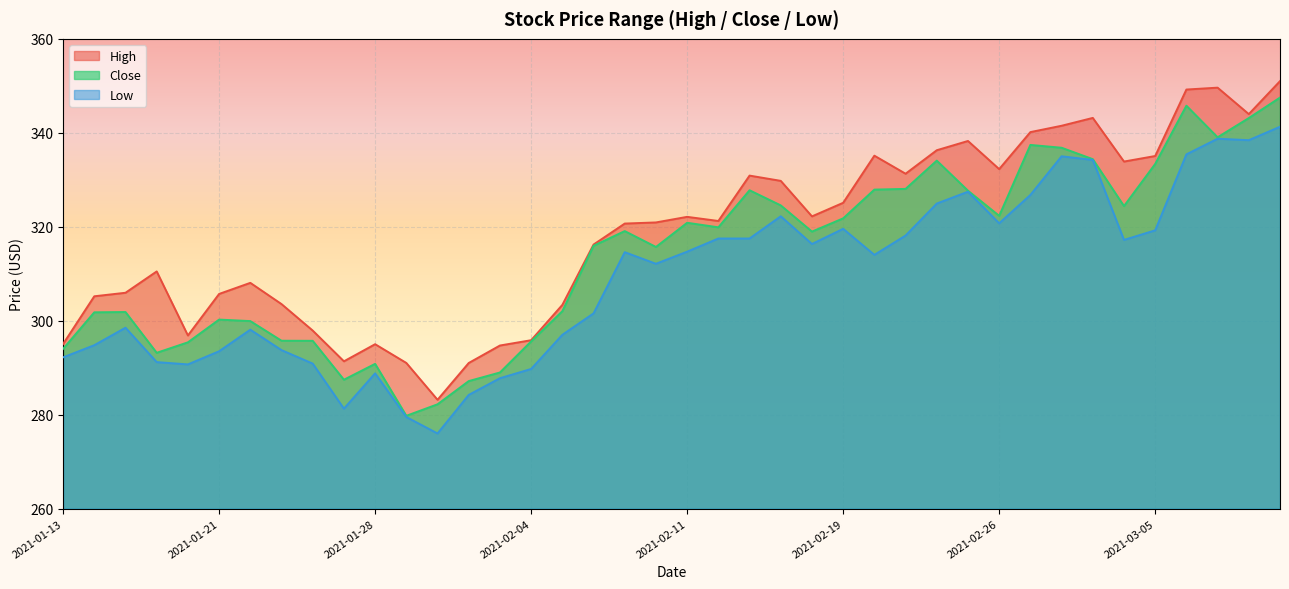

Reading left to right, transcribe all the data shown in this chart.

High: 295.1	305.2	305.9	310.5	296.9	305.7	308.1	303.5	297.9	291.4	295.0	291.0	283.2	291.0	294.7	295.9	303.4	316.2	320.7	320.9	322.1	321.2	330.9	329.8	322.2	325.1	335.1	331.3	336.3	338.3	332.3	340.1	341.5	343.2	333.9	335.1	349.2	349.6	344.0	351.0
Close: 294.0	301.8	301.9	293.2	295.4	300.2	299.9	295.7	295.7	287.4	290.8	279.8	282.2	287.1	289.0	295.6	302.0	315.9	319.1	315.7	320.9	319.9	327.8	324.6	319.0	321.8	327.9	328.1	334.1	327.7	322.3	337.4	336.8	334.4	324.4	333.4	345.8	339.1	343.1	347.5
Low: 292.2	294.8	298.5	291.2	290.7	293.5	298.1	293.7	290.9	281.3	288.8	279.5	276.0	284.2	287.8	289.7	297.0	301.6	314.6	312.1	314.7	317.5	317.5	322.2	316.3	319.6	314.0	318.1	324.9	327.5	320.7	326.8	335.0	334.2	317.2	319.2	335.4	338.7	338.4	341.3